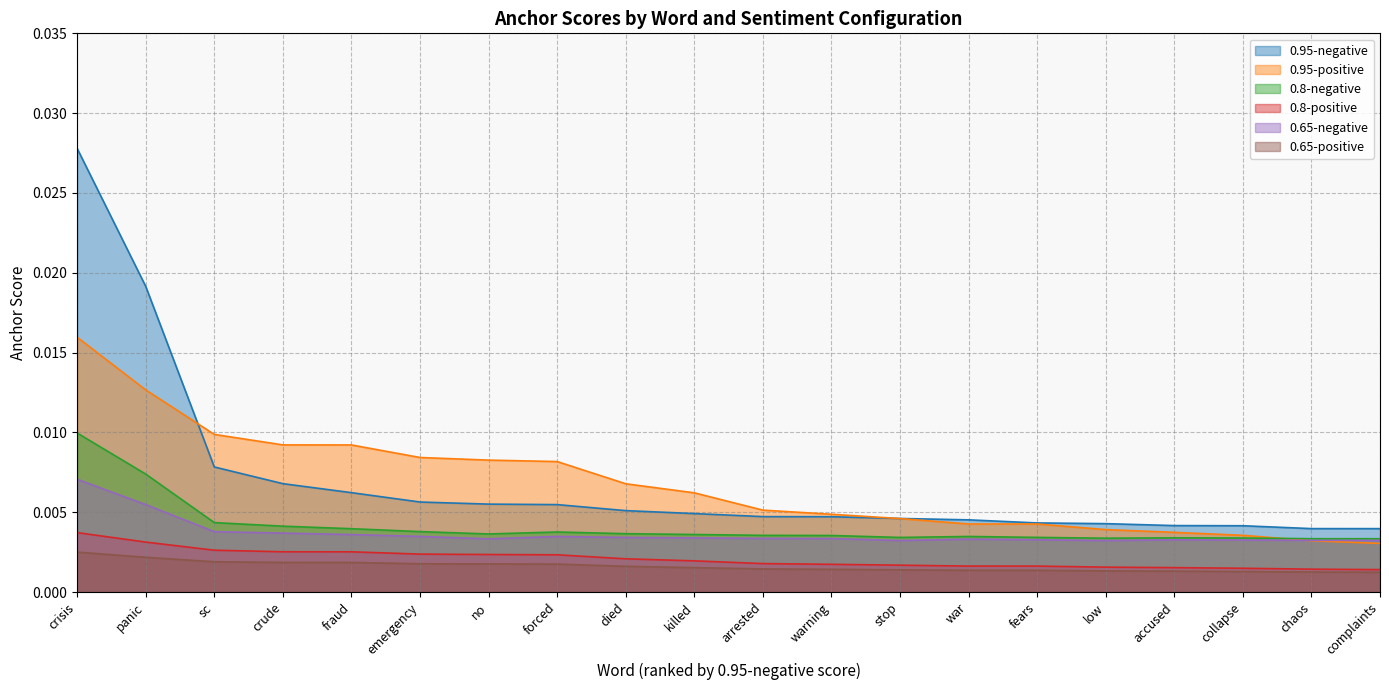

Between fraud and fears, which is larger?

fraud